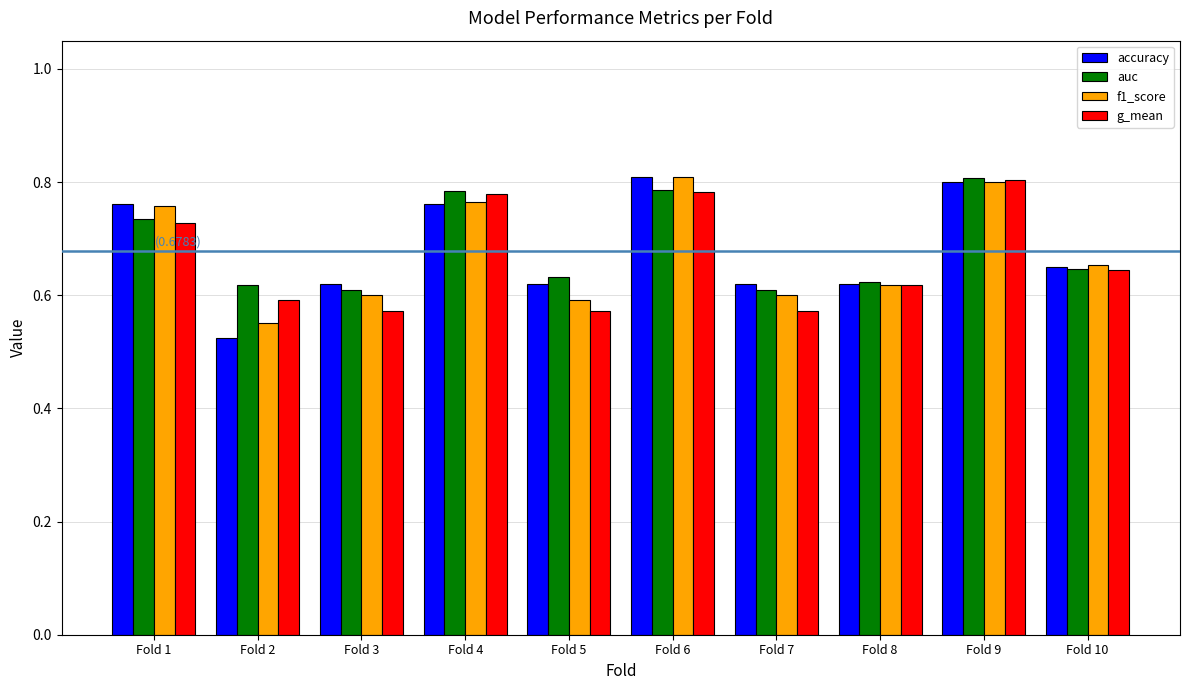

Are the bars grouped side by side (vs. stacked)?

Yes